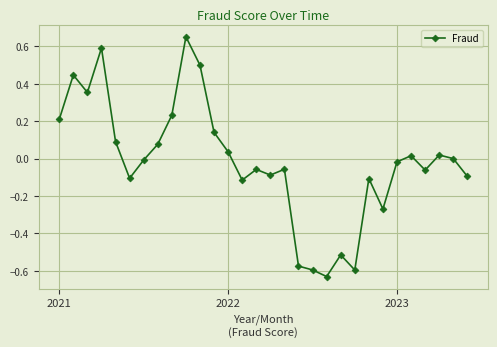

What is the difference between the maximum and minimum values?

1.3